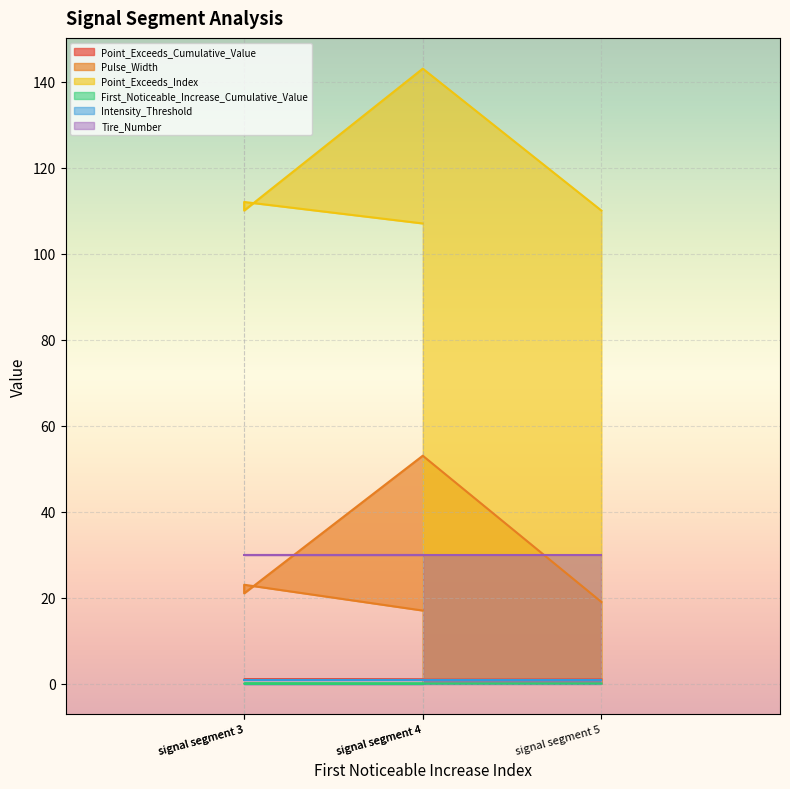

What is the sum of all Point_Exceeds_Cumulative_Value values?

4.8